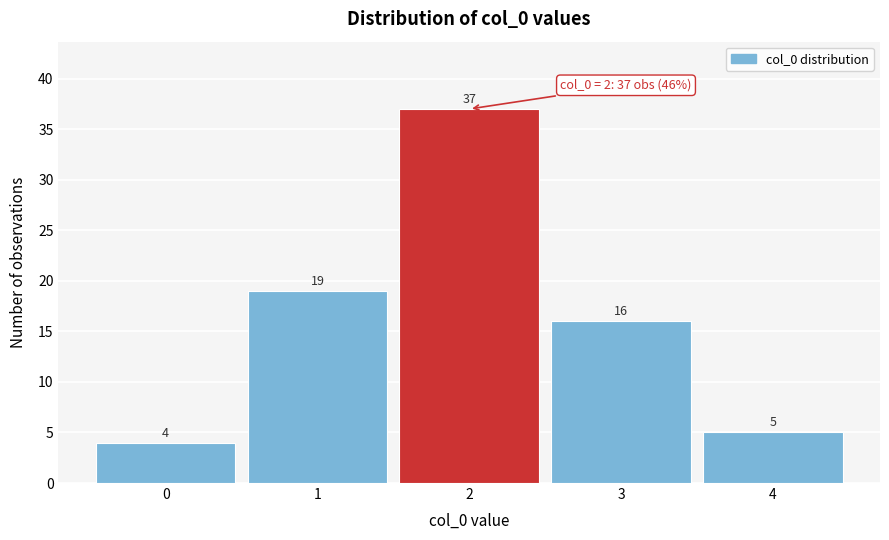

Reading left to right, transcribe this chart: for each bar, give the range it covers on the x-axis and its height.

-0.5 to 0.5: 4
0.5 to 1.5: 19
1.5 to 2.5: 37
2.5 to 3.5: 16
3.5 to 4.5: 5